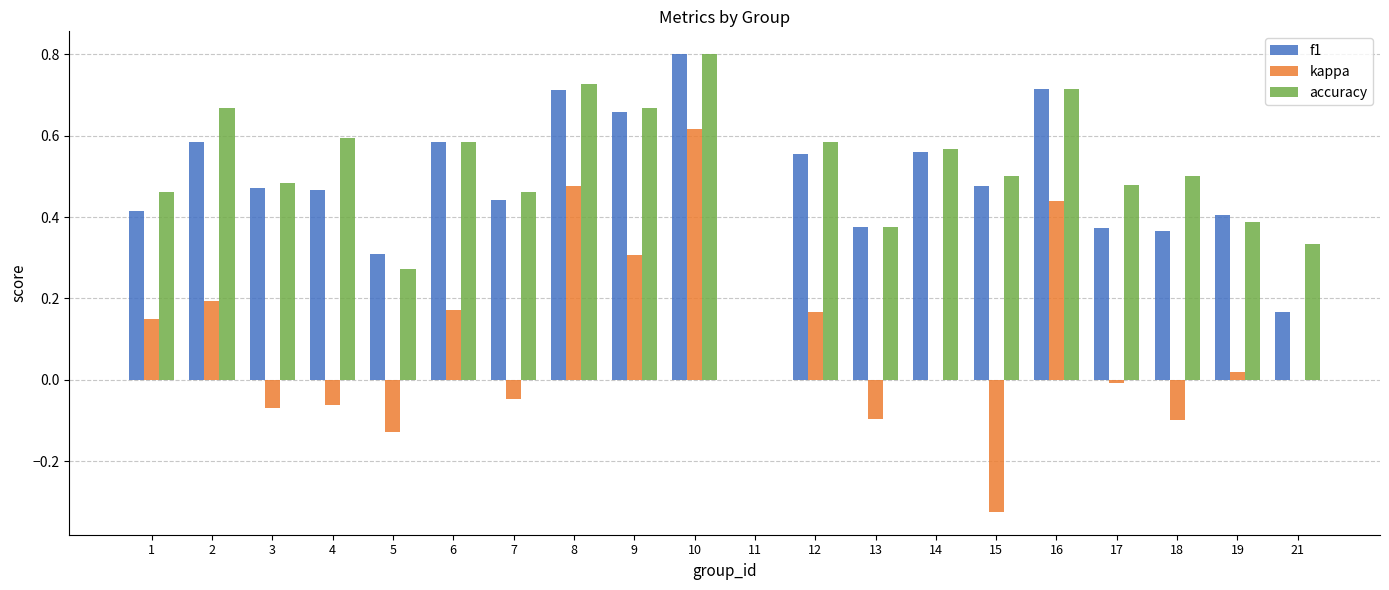

Which series changed the most between 6 and 7?

kappa